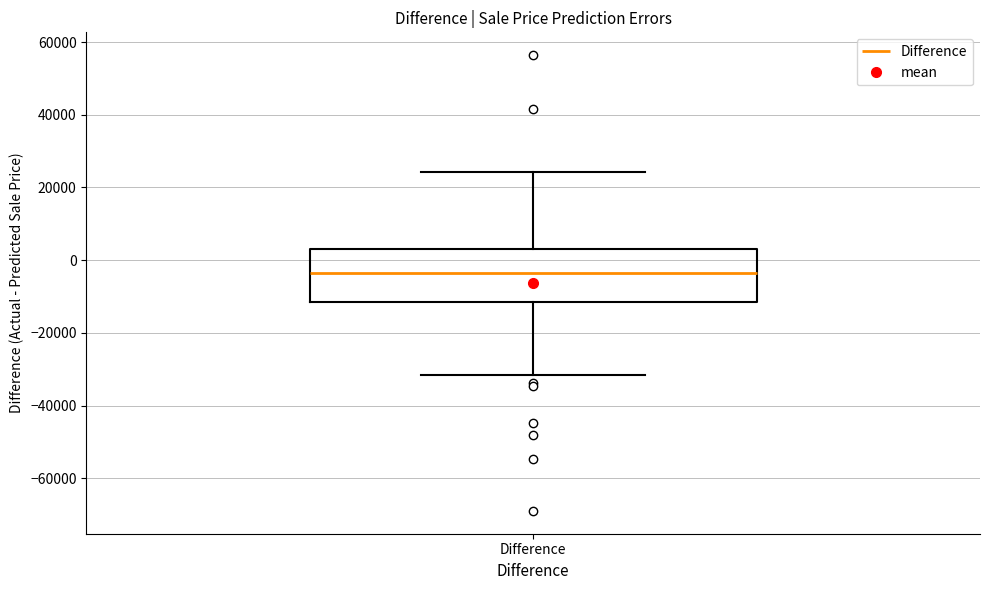

Transcribe this box plot: give where the median line is, the range the box spans, and where the two whiskers end, as read against the y-axis. The values are not printed on the chart, so give them approximately, as read against the axis.

median -4000, box -12000 to 4000, whiskers -32000 to 24000